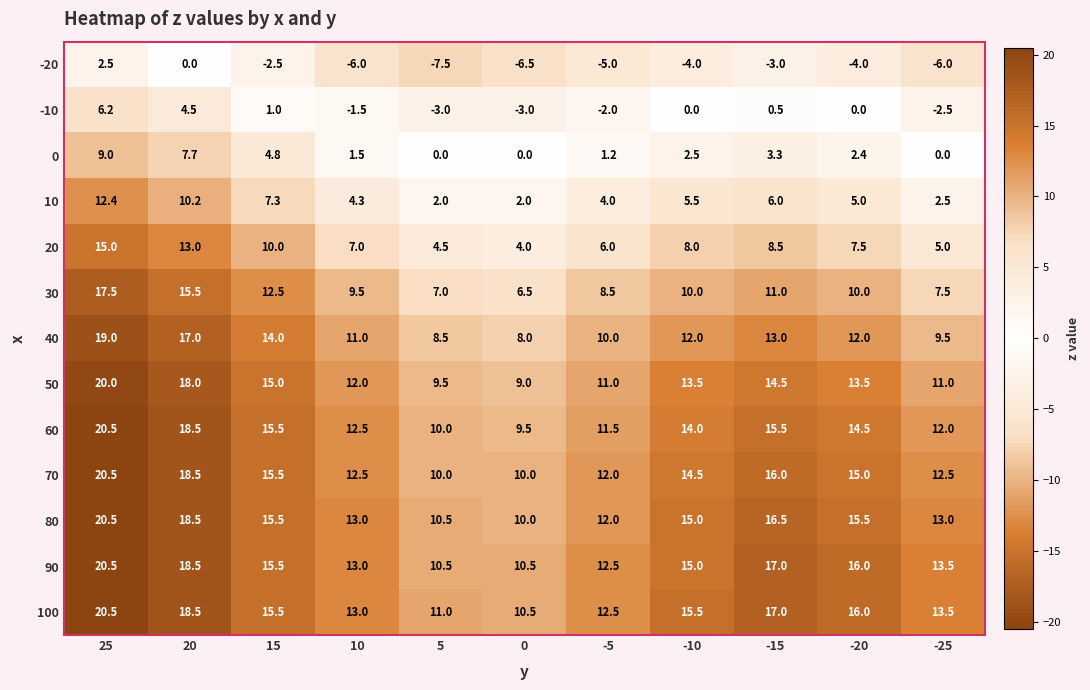

The 100 series shows 12.5 at -5. True or false?

True